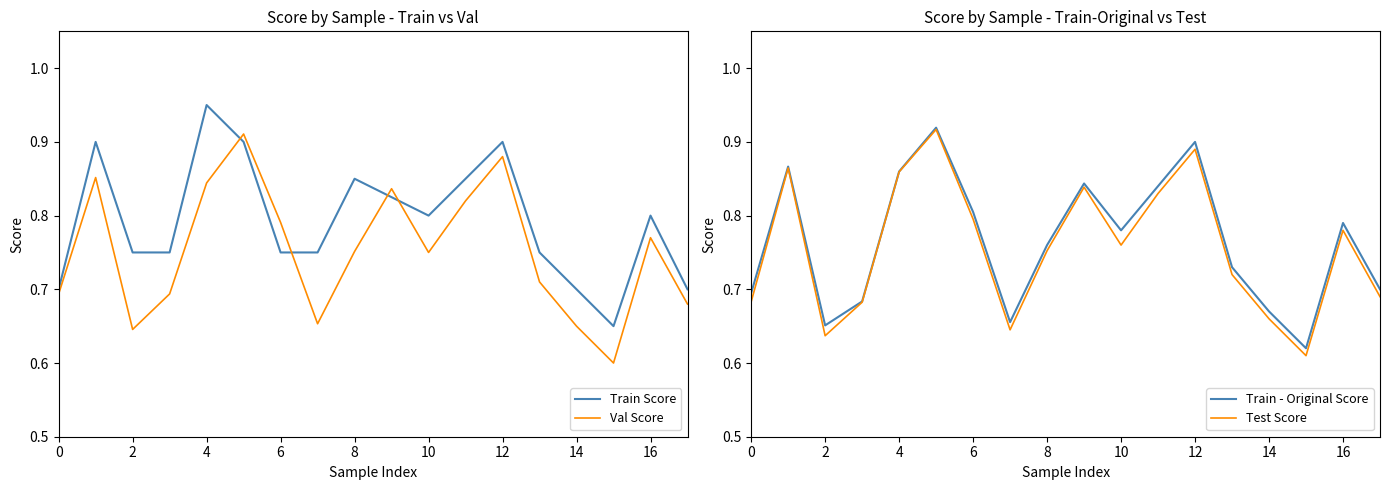

The Test Score series shows 0.7 at 17. True or false?

True